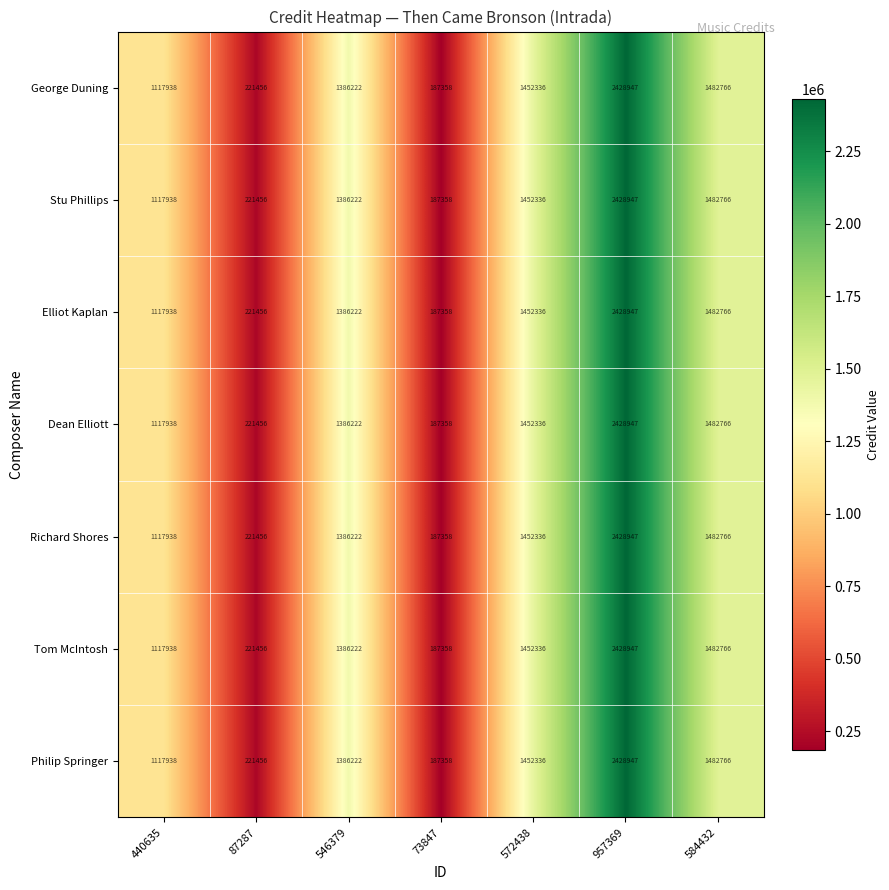

List the labels in order of Dean Elliott value, largest first.

957369, 584432, 572438, 546379, 440635, 87287, 73847